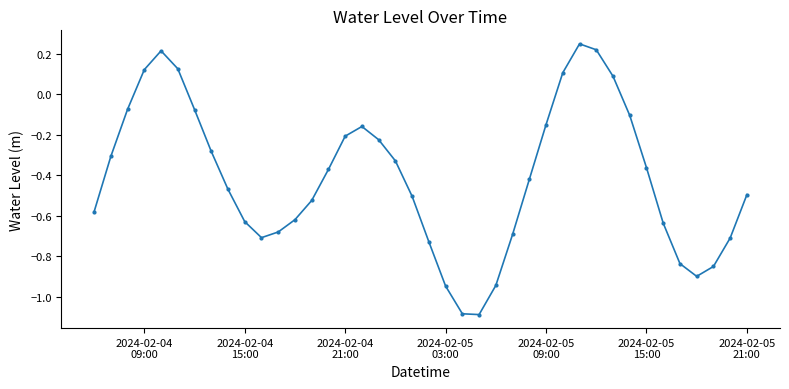

What is the difference between the maximum and minimum values?

1.3